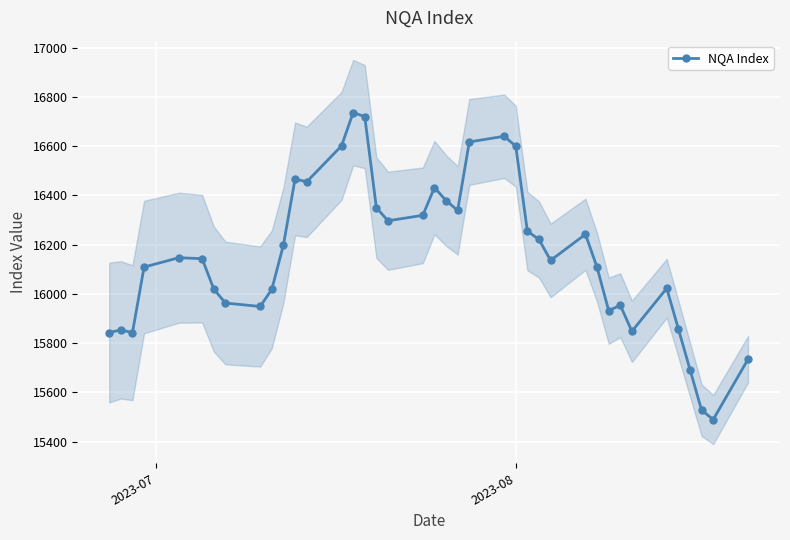

What is the value of the NQA Index point at the 15th from the left?

16736.0